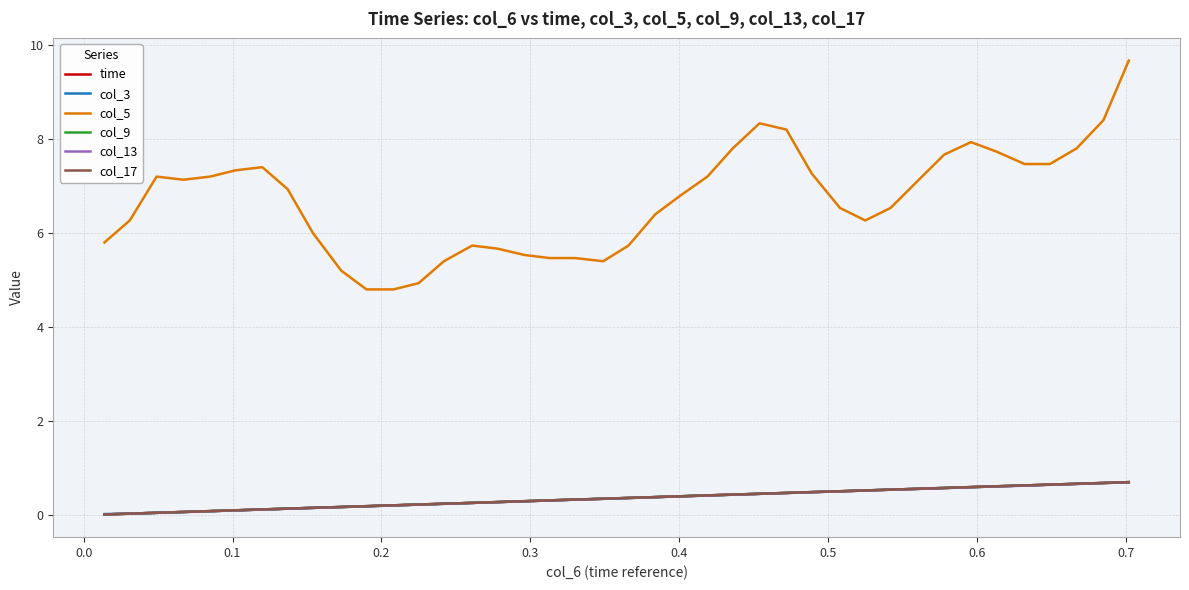

True or false: col_5 and col_17 cross at least once.

False